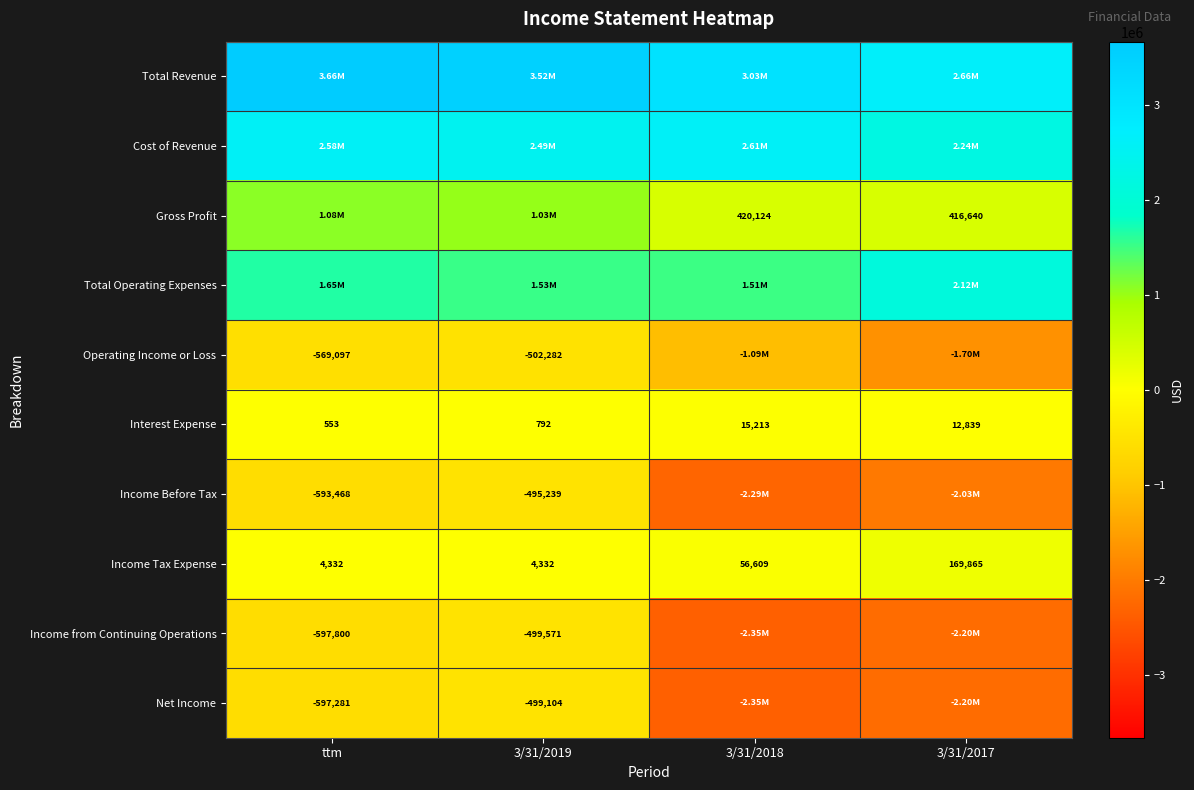

Between 3/31/2019 and 3/31/2017, which is larger?

3/31/2019